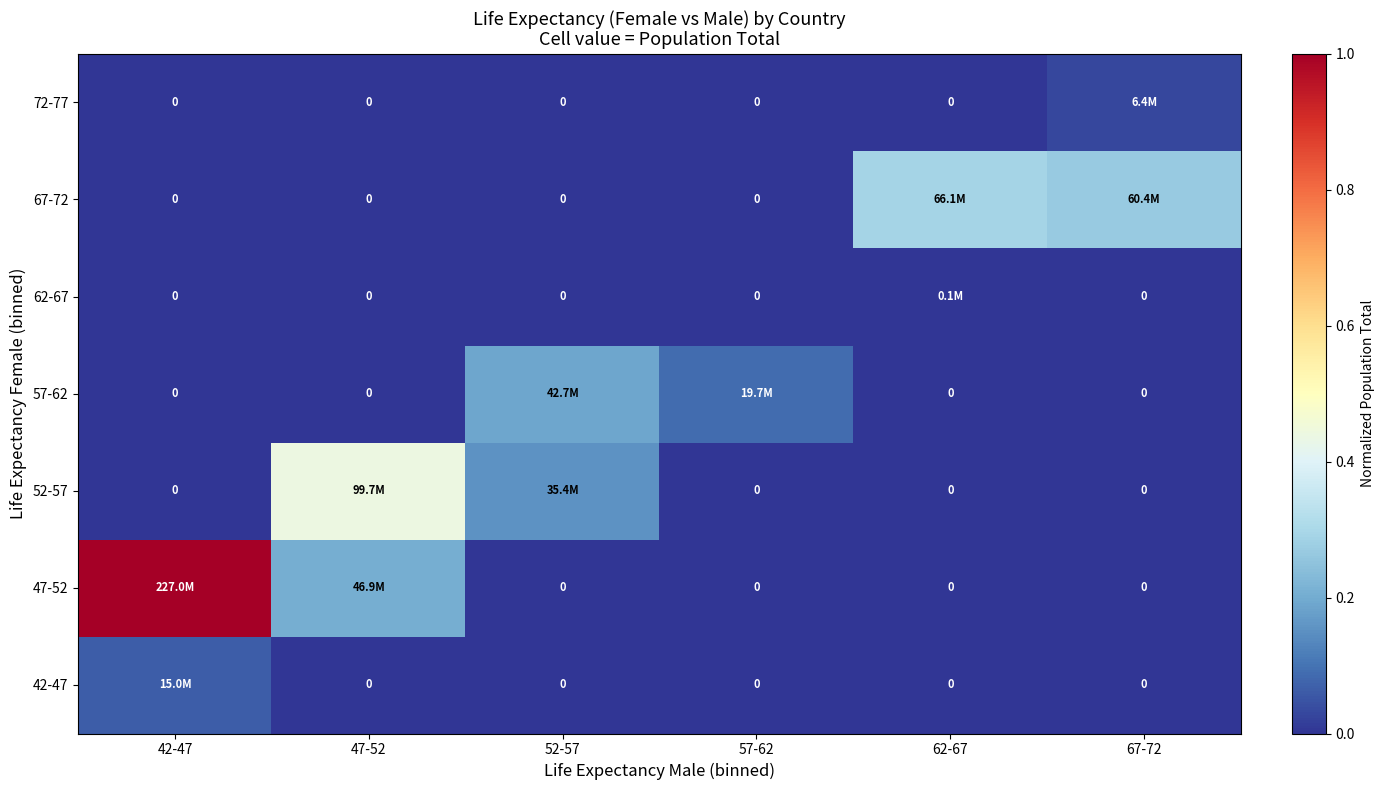

How many values in 42-47 are above zero?

1